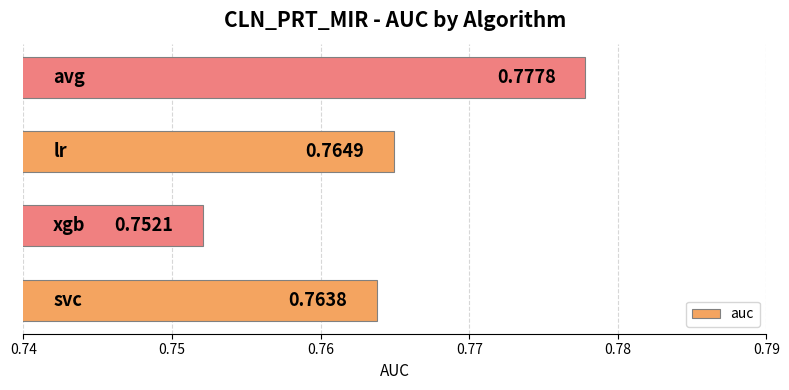

Does the chart contain stacked bars?

No